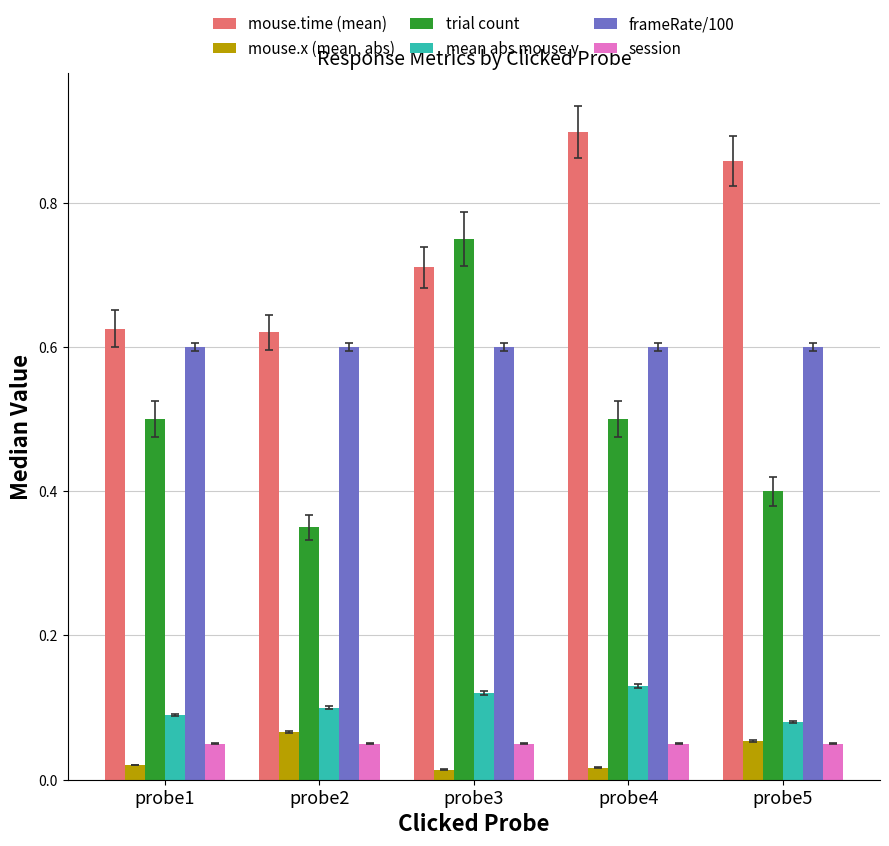

The value of mean abs mouse.y at probe4 is 0.1. True or false?

True